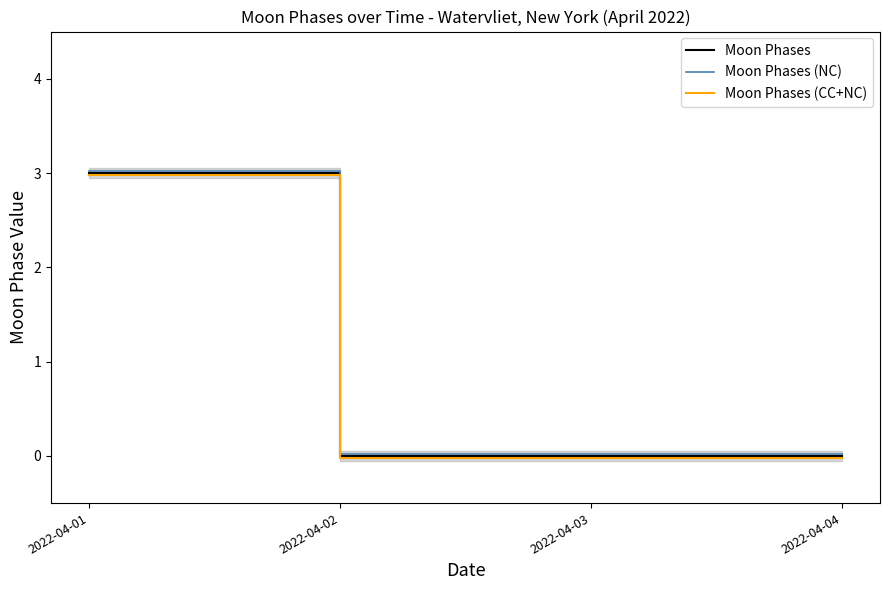

The Moon Phases (NC) series shows 0.0 at 2022-04-02. True or false?

True